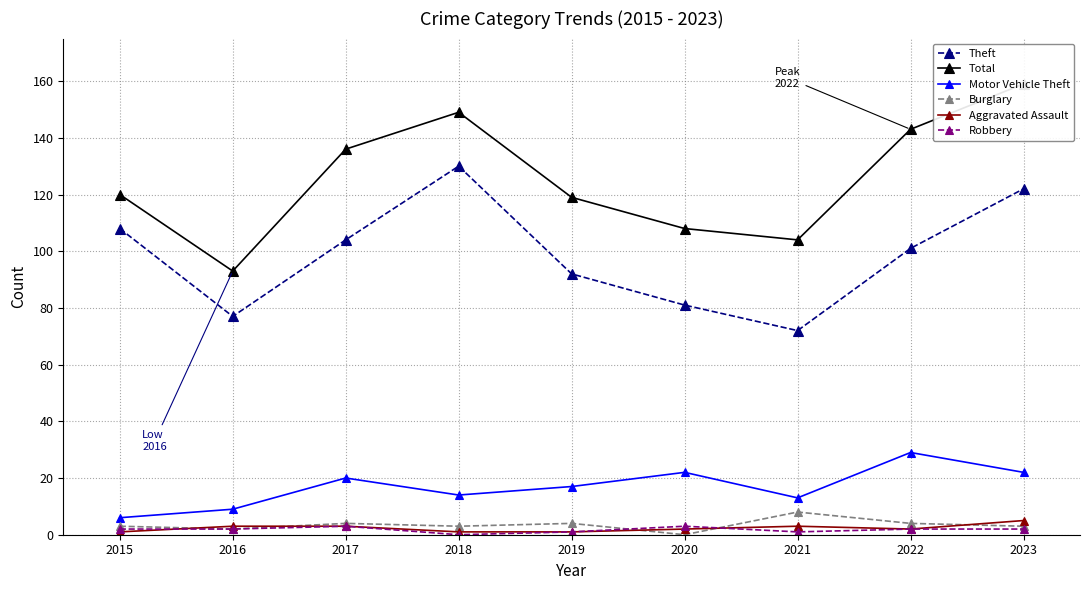

True or false: Motor Vehicle Theft and Burglary cross at least once.

False